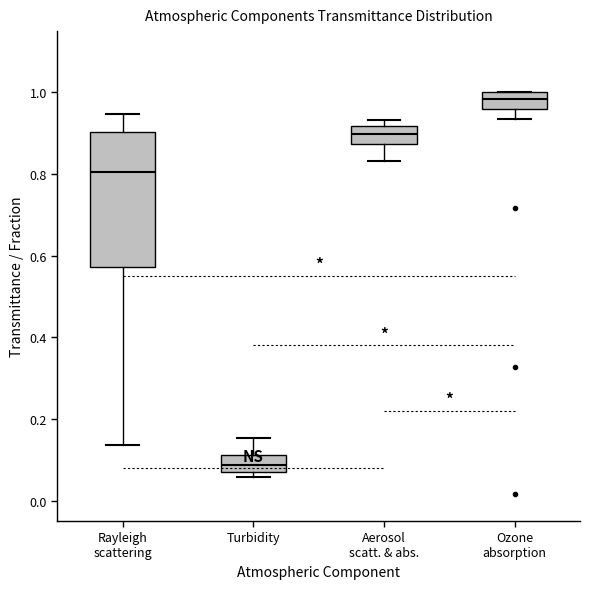

Comparing the boxes themselves (not the whiskers), which one is the tallest?

Rayleigh scattering